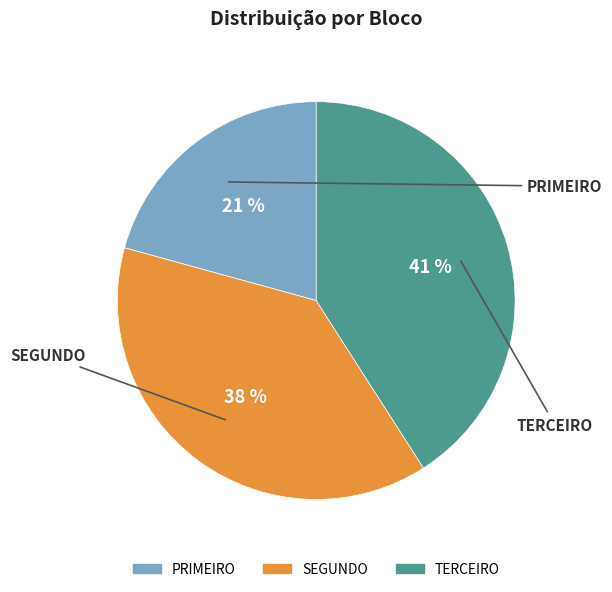

Which category has the biggest portion of the pie?

TERCEIRO